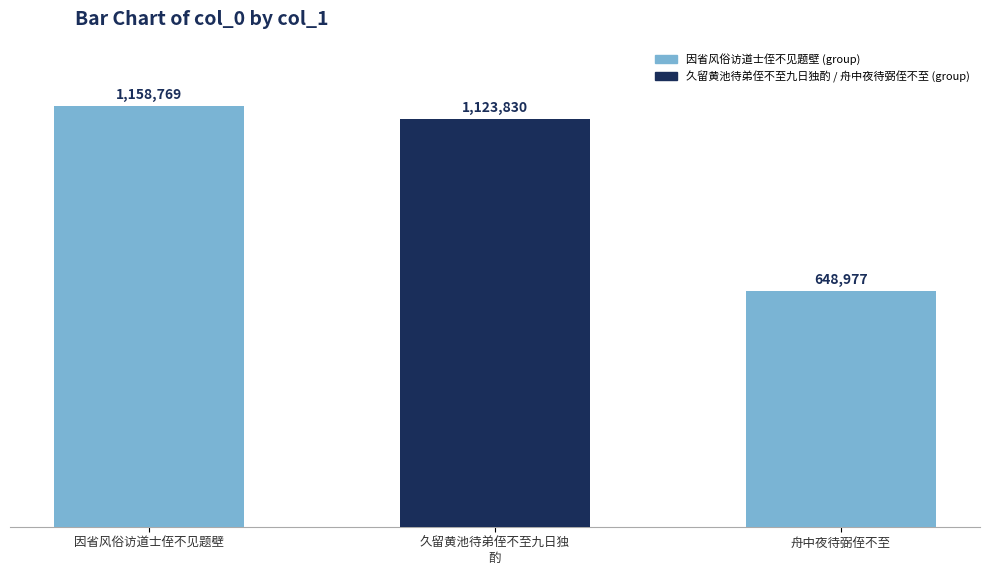

What is the difference between the maximum and minimum values?

509792